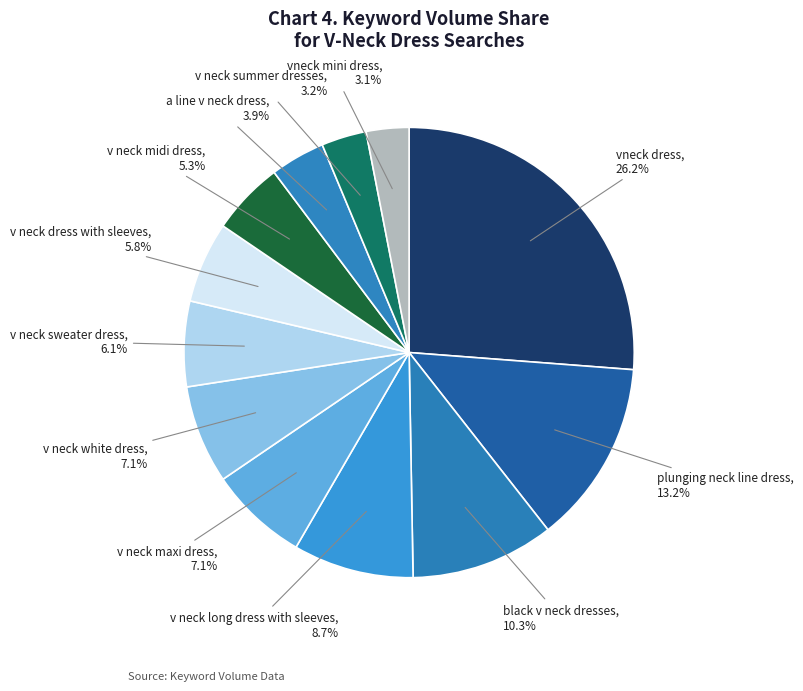

To the nearest percent, what is the combined percentage of v neck summer dresses and v neck white dress?

10%